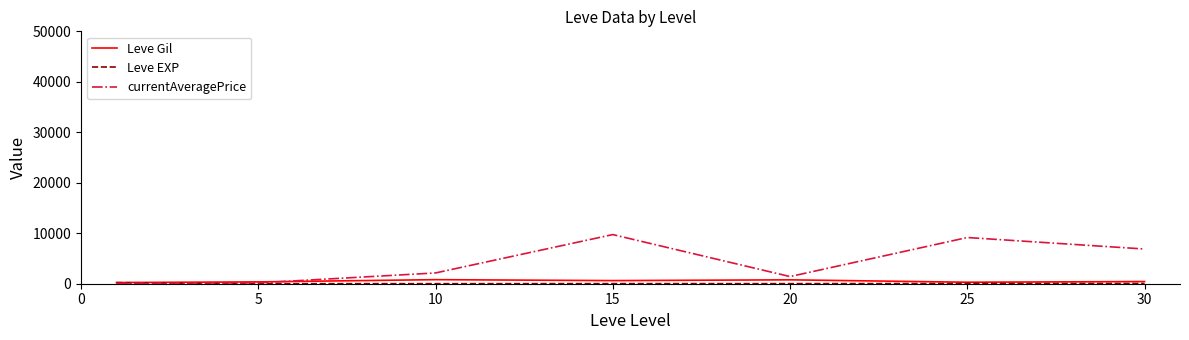

Is this an area chart (filled region under the line)?

No